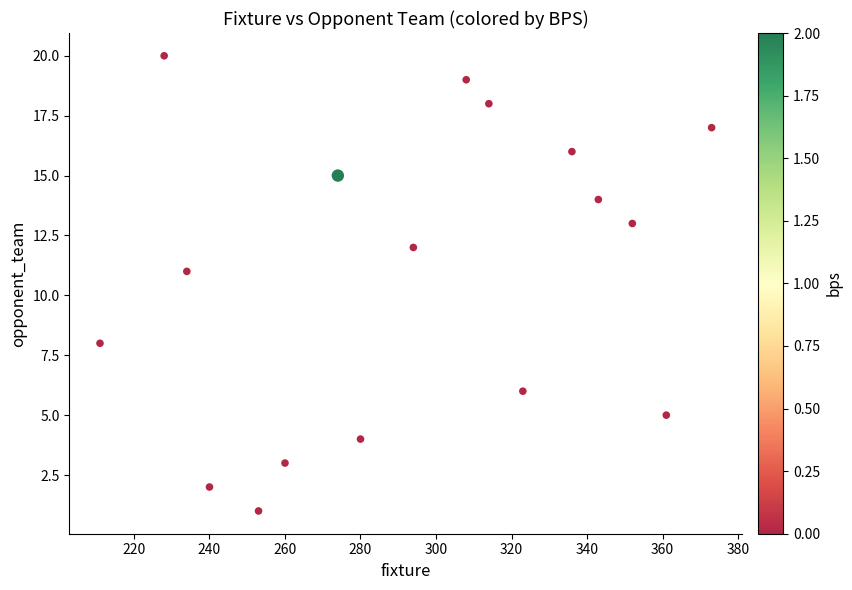

What Y value in the scatter plot is closest to 10?

11